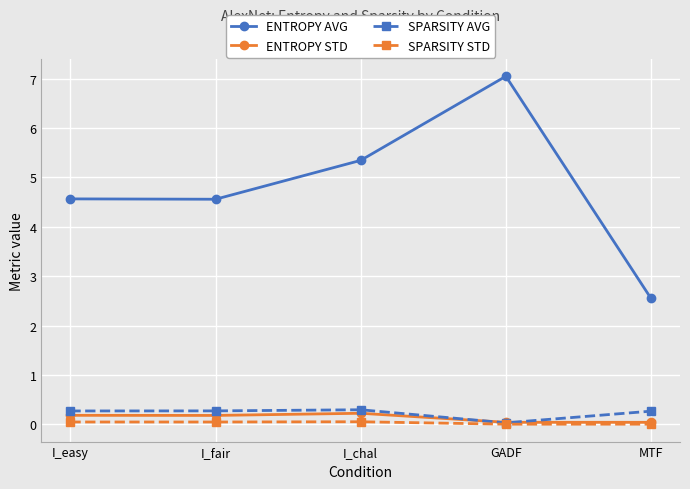

What is the highest value of the ENTROPY AVG series?

7.0